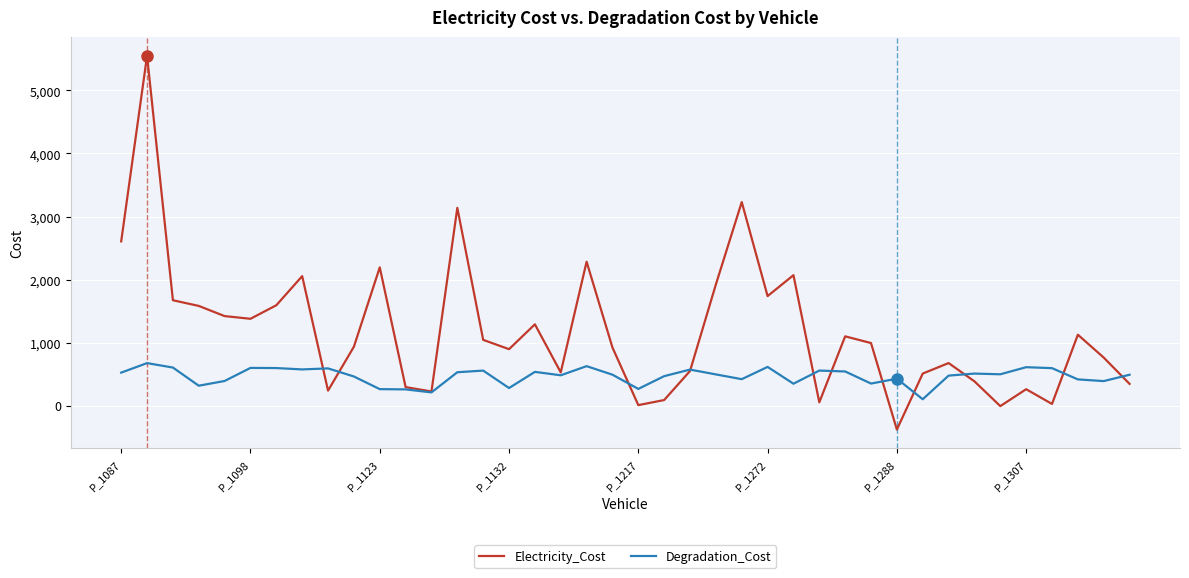

How many categories are shown in the chart?

40